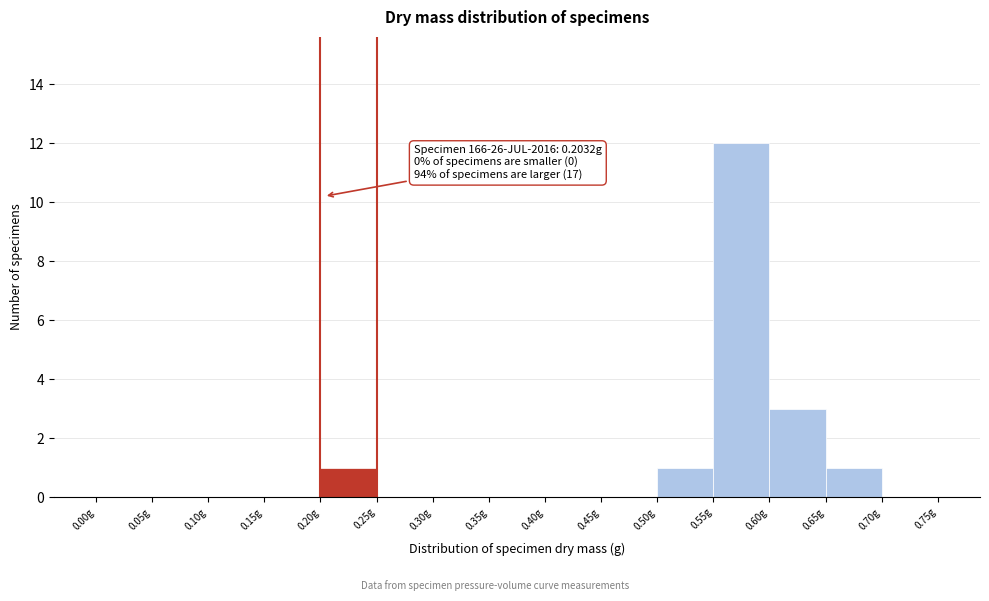

Which range on the x-axis has the tallest bar?

0.55 to 0.60